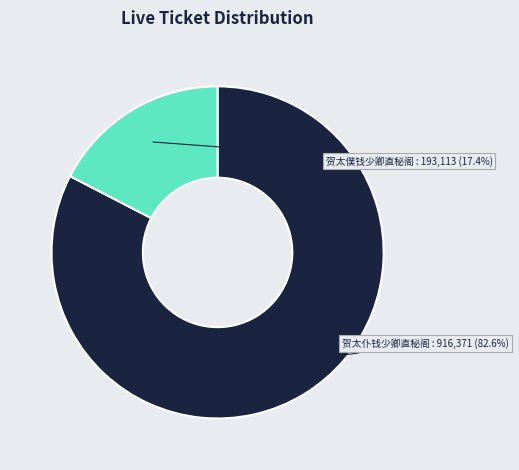

Is there any slice that represents more than half of the pie?

Yes